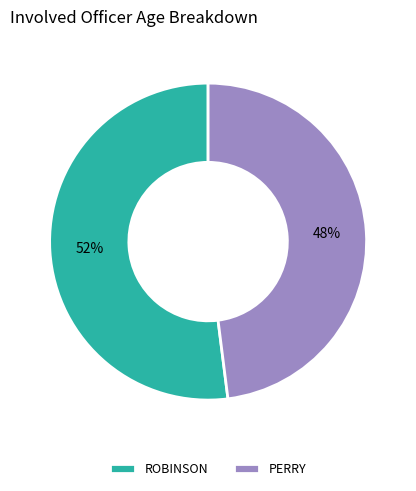

Rank the categories by value from highest to lowest.

ROBINSON, PERRY